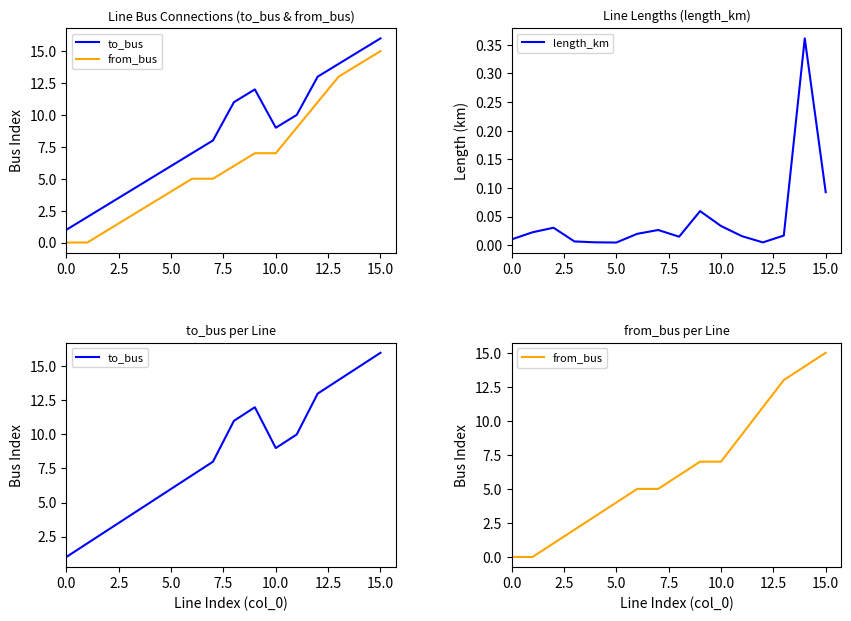

What is the difference between the highest and lowest values at 15?

15.9